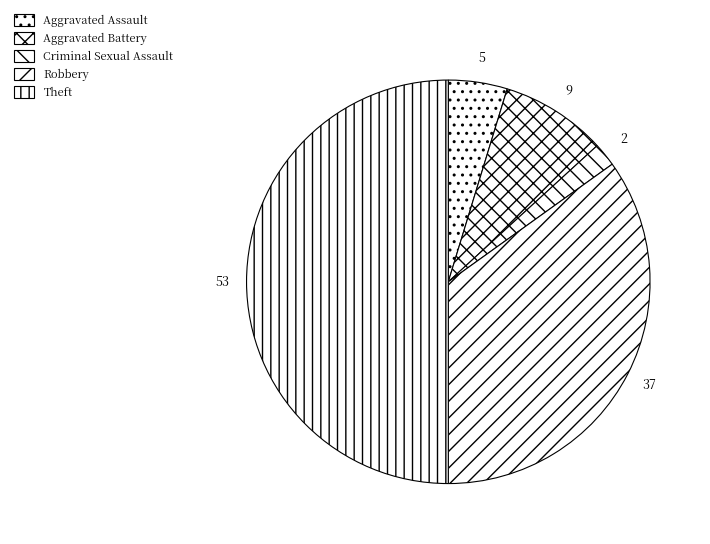

Combined, what portion of the pie is Aggravated Assault and Aggravated Battery?

13.2%